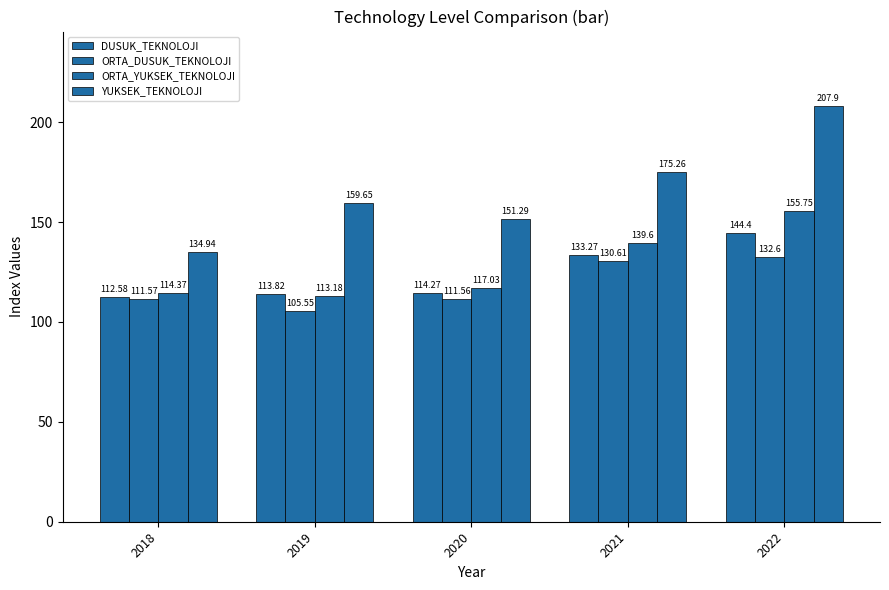

How many values in the DUSUK_TEKNOLOJI series are below 114?

2